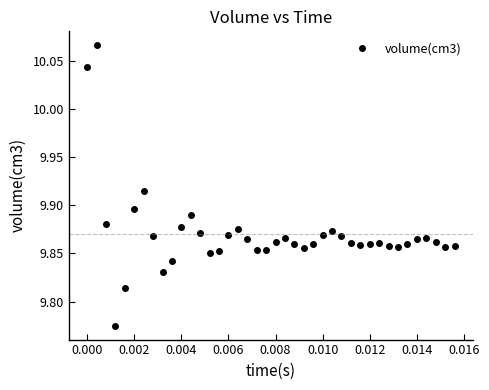

What is the difference between the second highest and minimum values?

0.3